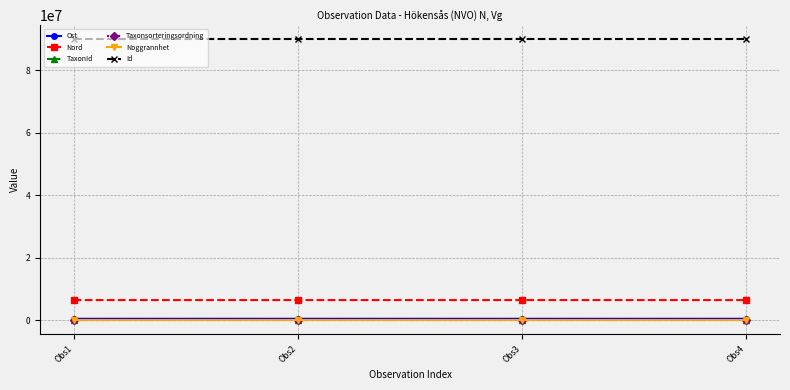

True or false: Id has a value of 90003854.0 at Obs2.

True